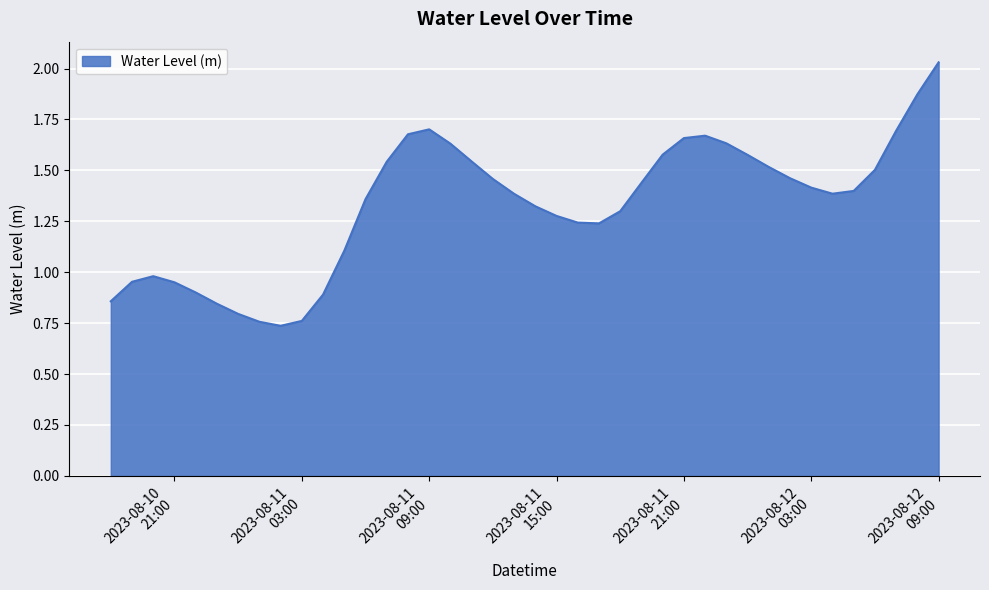

True or false: the data has more than 2 interior local peaks.

True